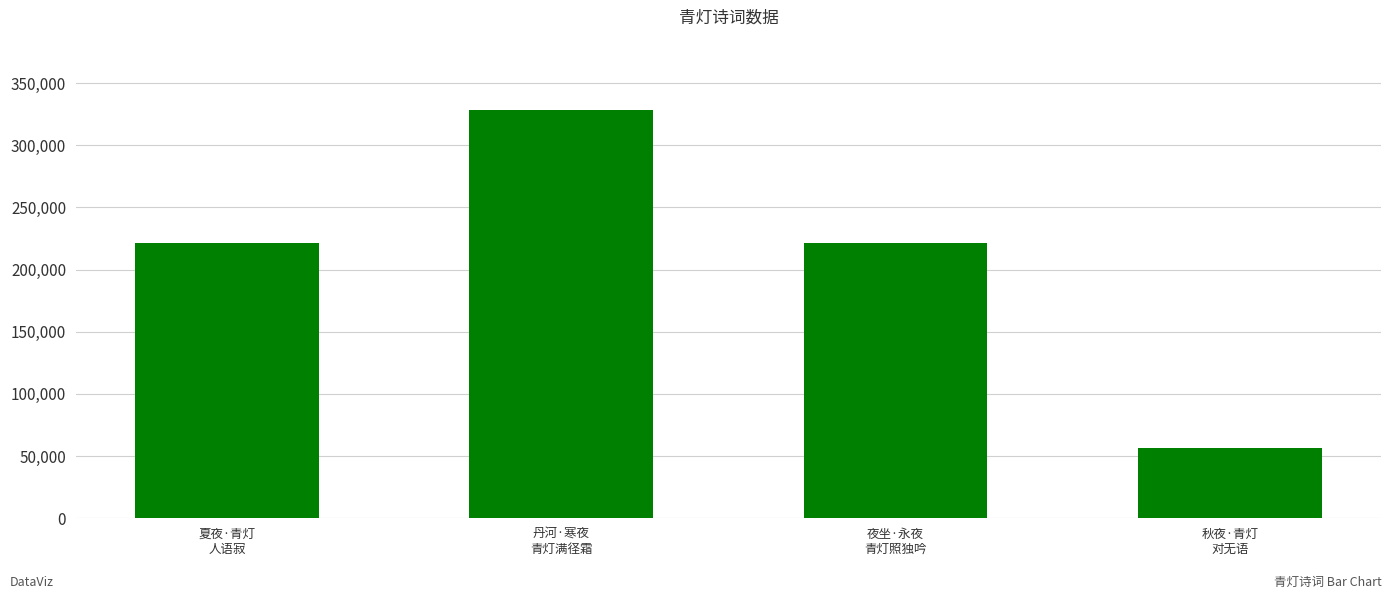

The value at 夜坐·永夜
青灯照独吟 is 116881. True or false?

False